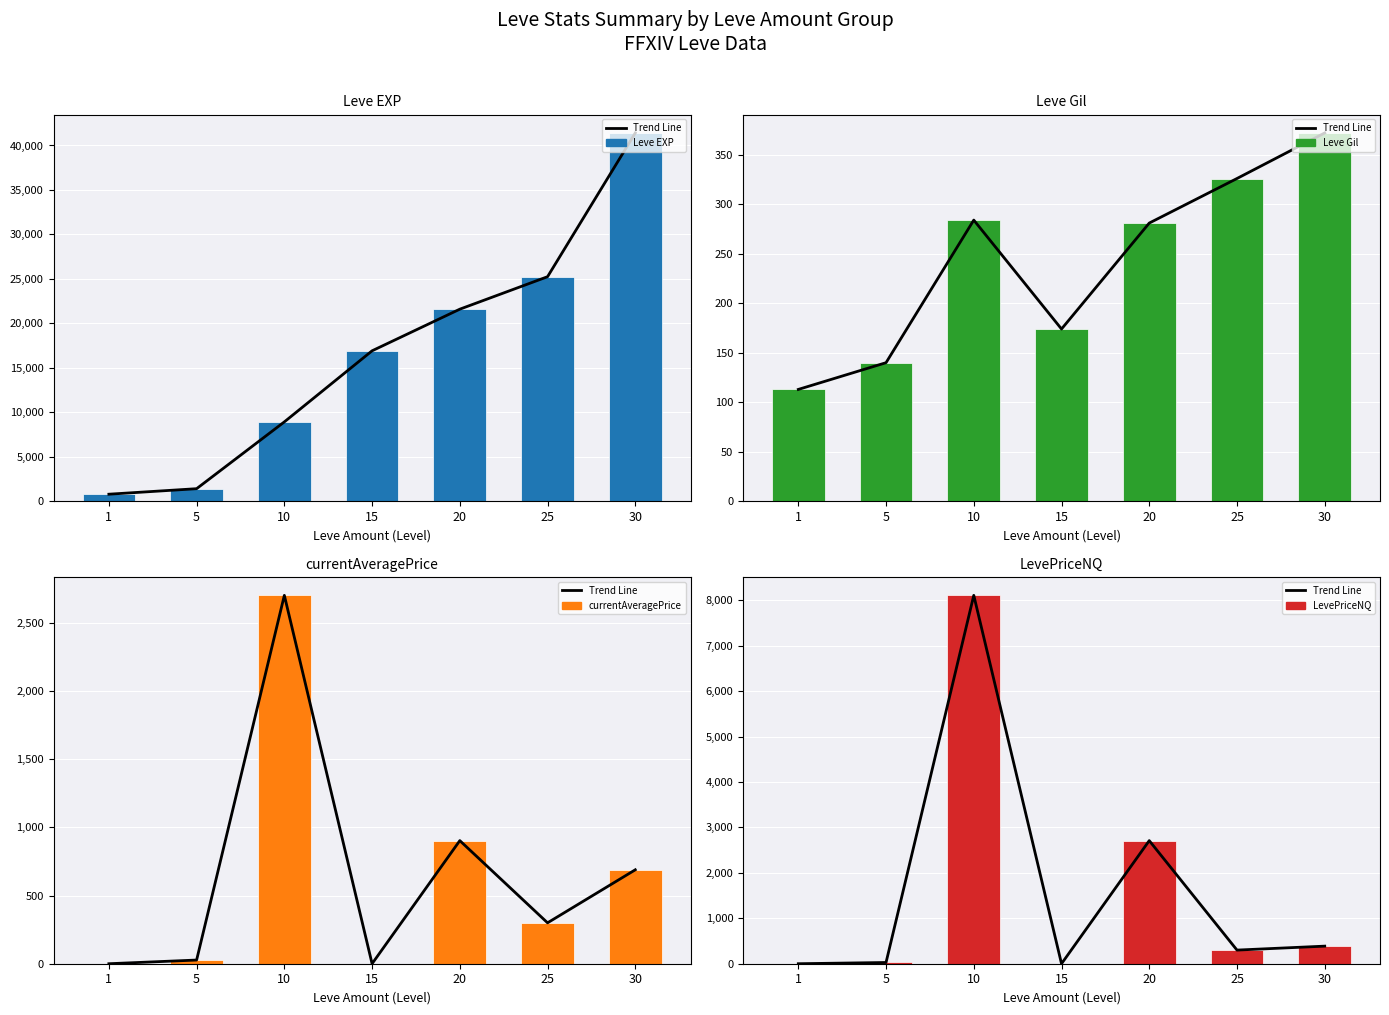

What is the difference between the second highest and minimum values in the Leve EXP series?

24450